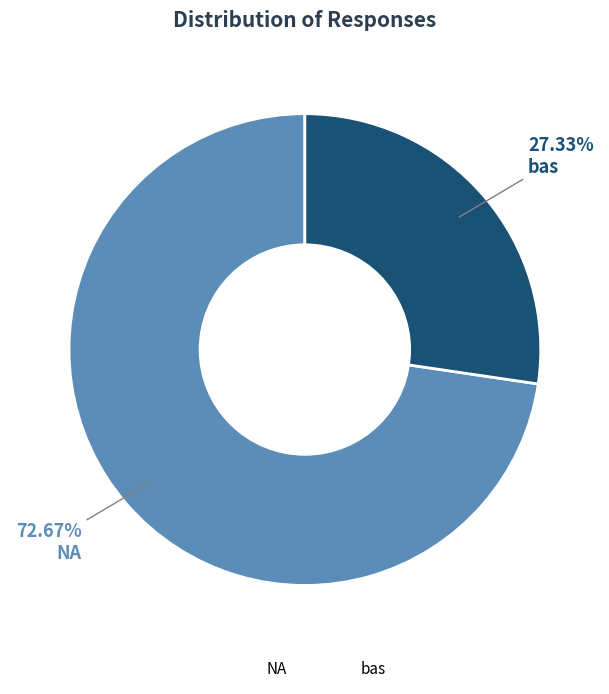

Count the number of slices in the pie.

2